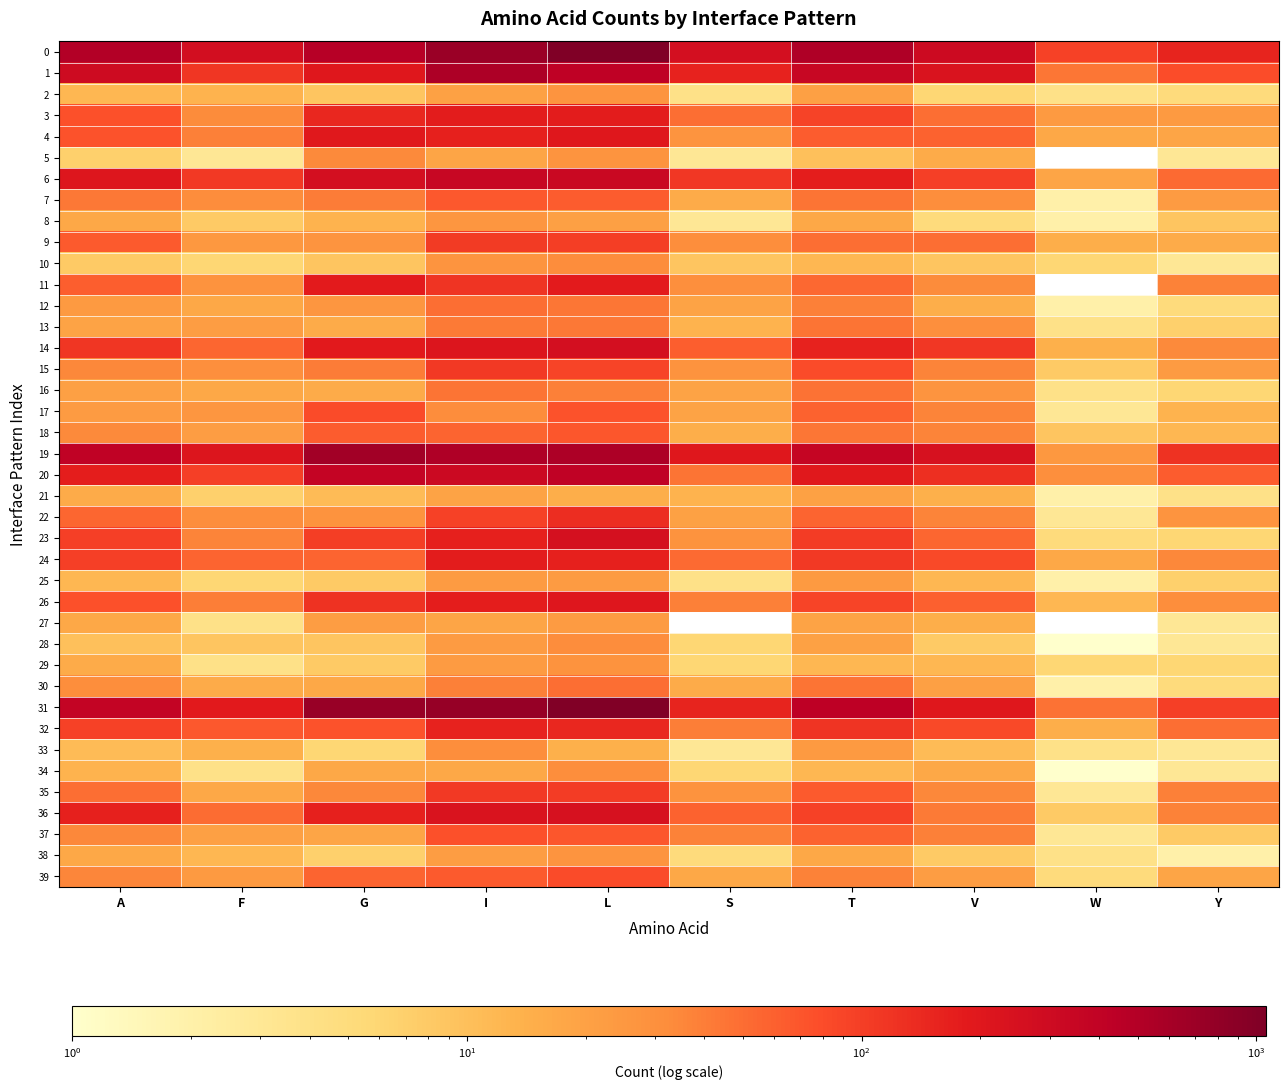

Between I and V, which is larger?

I